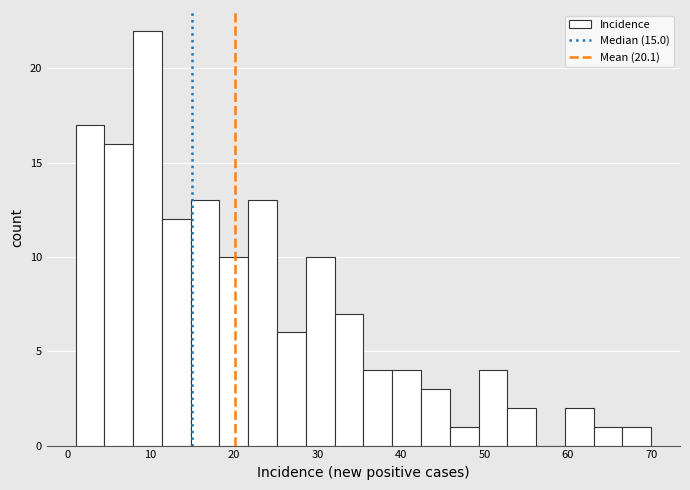

Around what value on the x-axis is the tallest bar? Give the approximate position of its centre, as read against the axis.

10